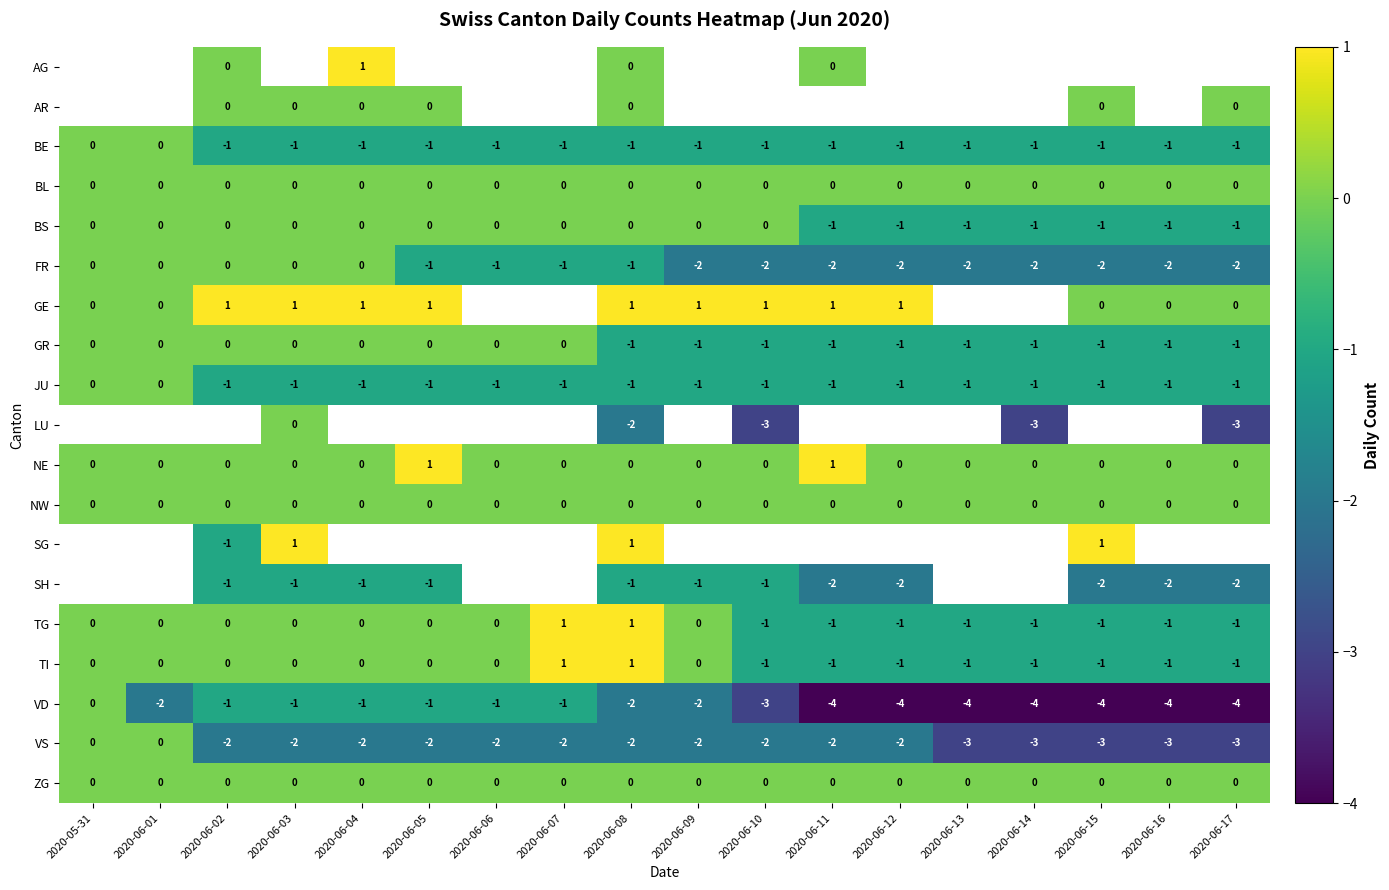

True or false: JU has a value of -1 at 2020-06-11.

True